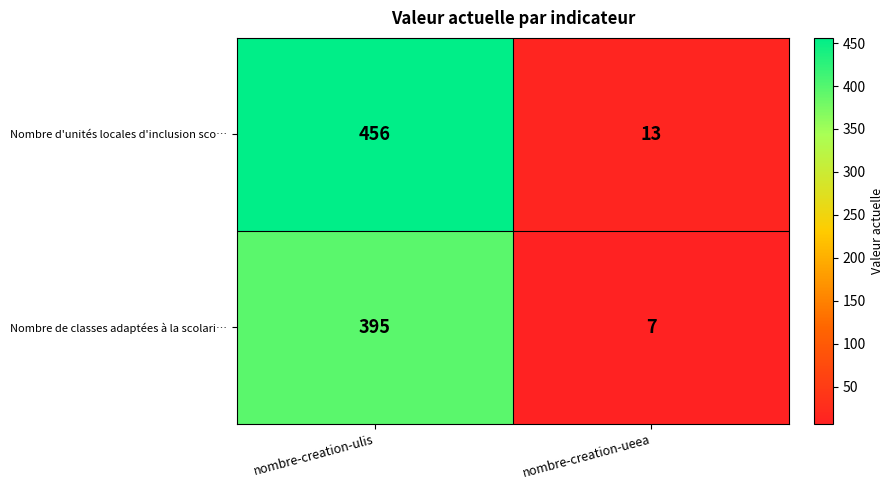

True or false: Nombre d'unités locales d'inclusion sco… has a value of 456 at nombre-creation-ulis.

True